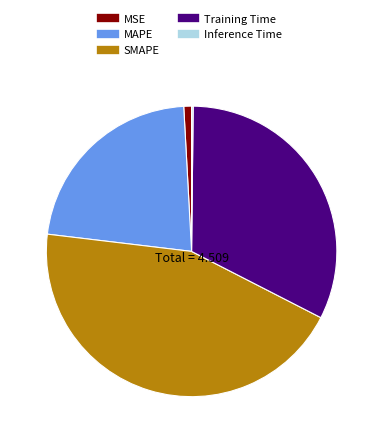

True or false: SMAPE accounts for 32% of the total.

False